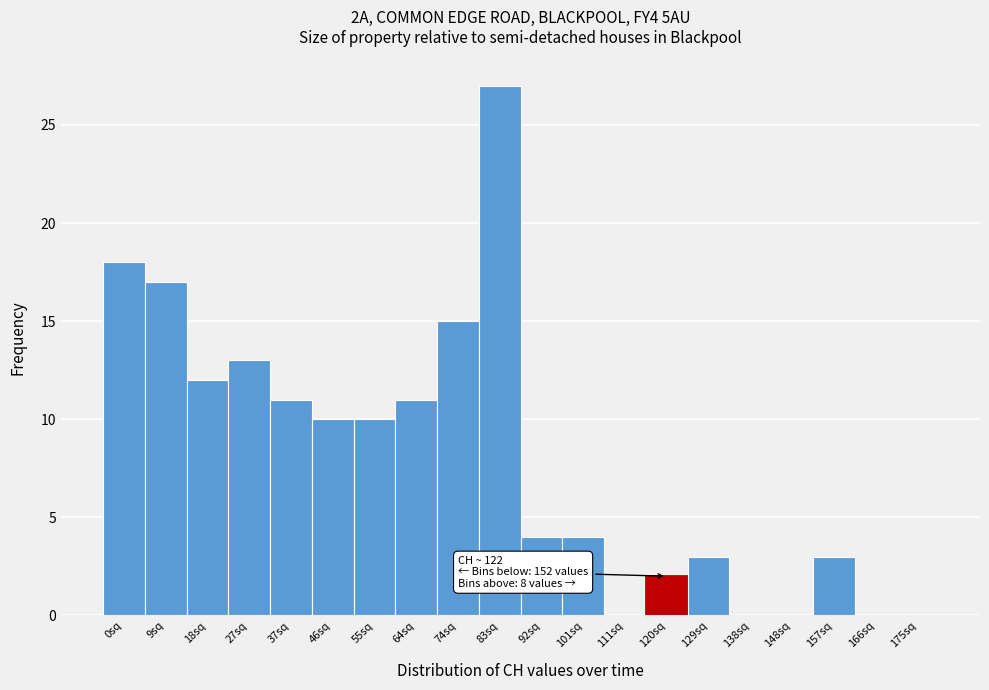

Reading right to left, what are all the values shown in this chart?

175sq=0	166sq=0	157sq=3	148sq=0	138sq=0	129sq=3	120sq=2	111sq=0	101sq=4	92sq=4	83sq=27	74sq=15	64sq=11	55sq=10	46sq=10	37sq=11	27sq=13	18sq=12	9sq=17	0sq=18